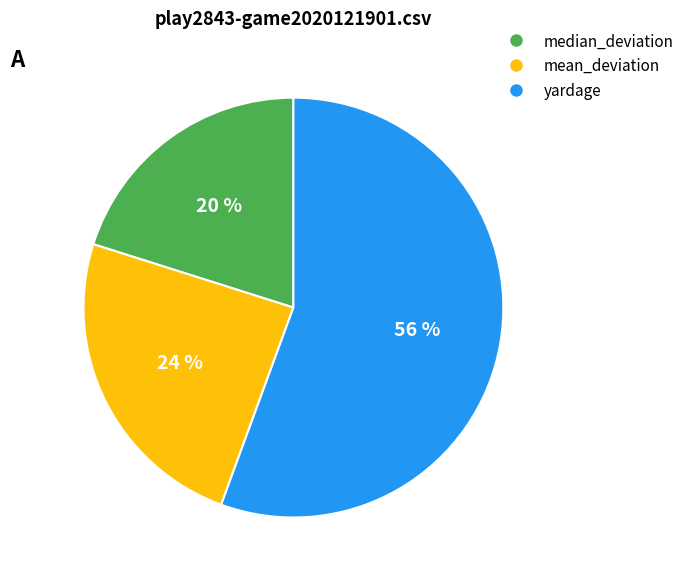

To the nearest percent, what is the difference between the mean_deviation and median_deviation slice percentages?

4%